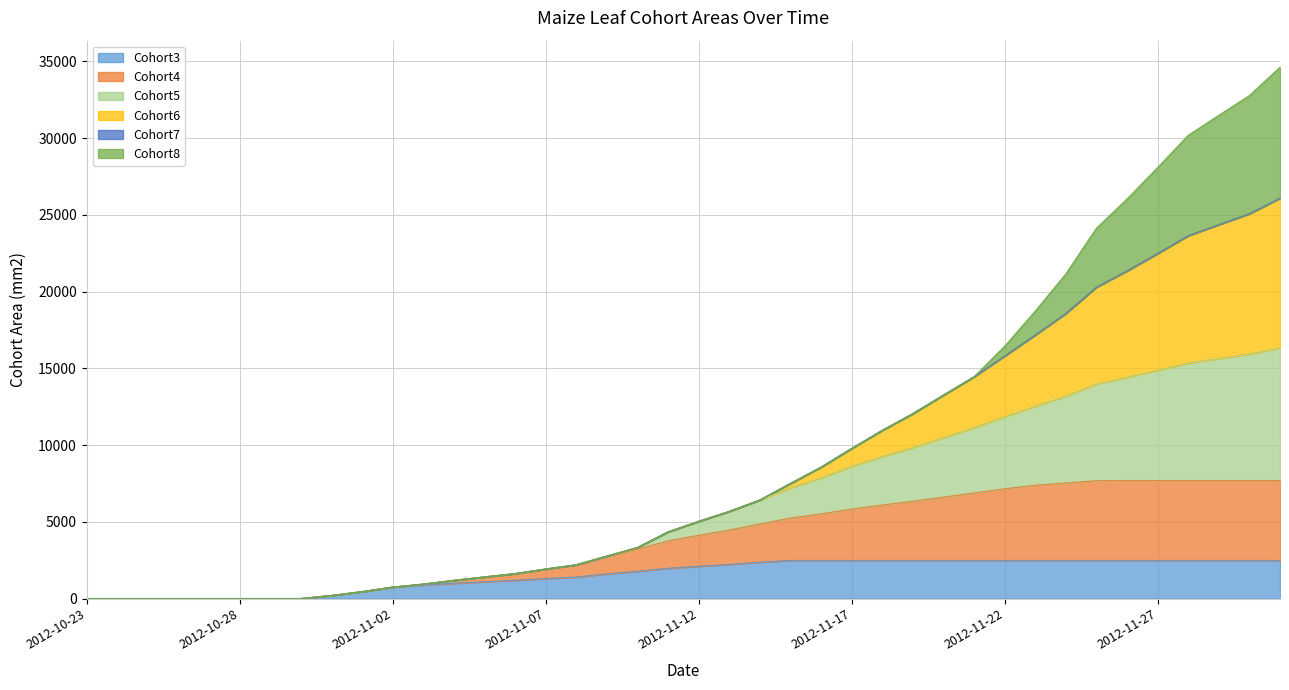

The value of Cohort3 at 2012-10-25 is 0.0. True or false?

True